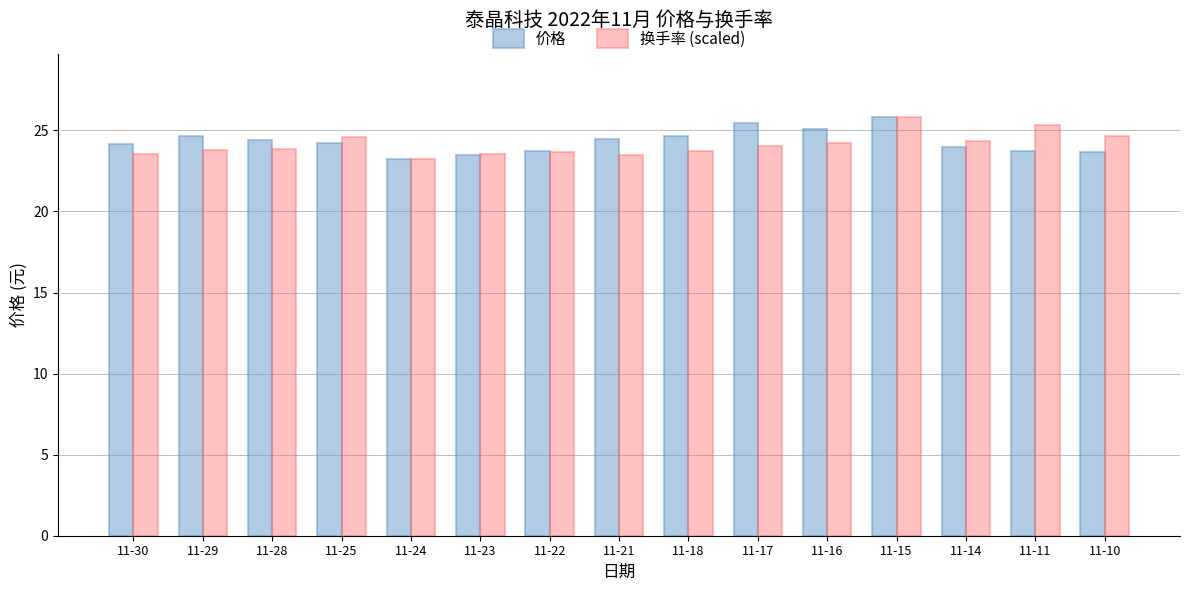

What is the lowest value of the 价格 series?

23.3